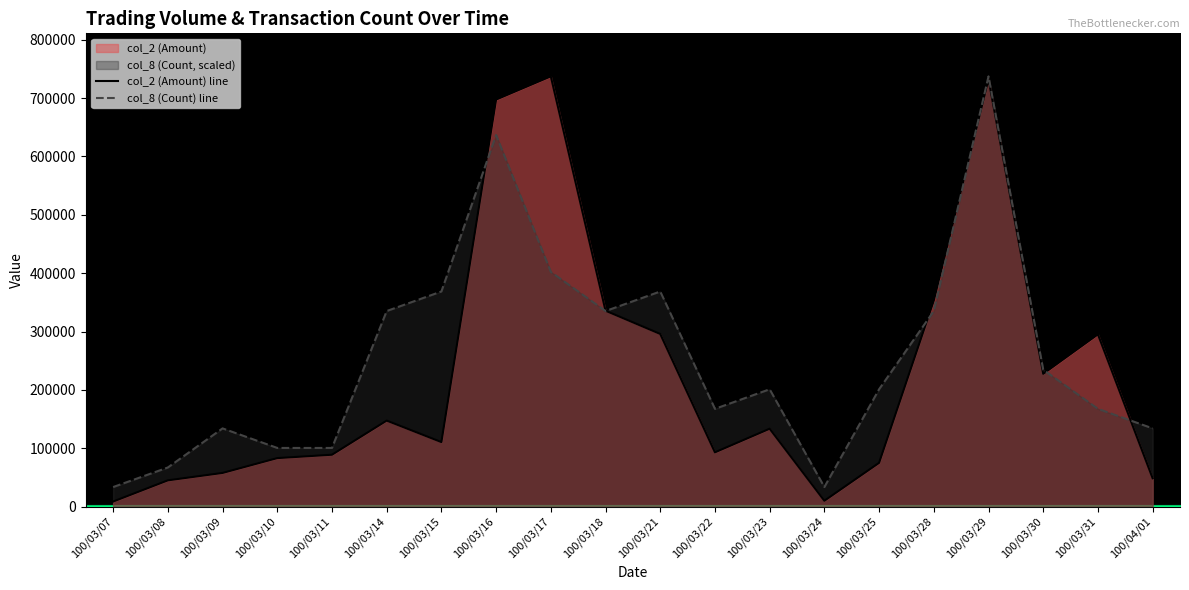

What is the minimum value shown in the chart?

8700.0